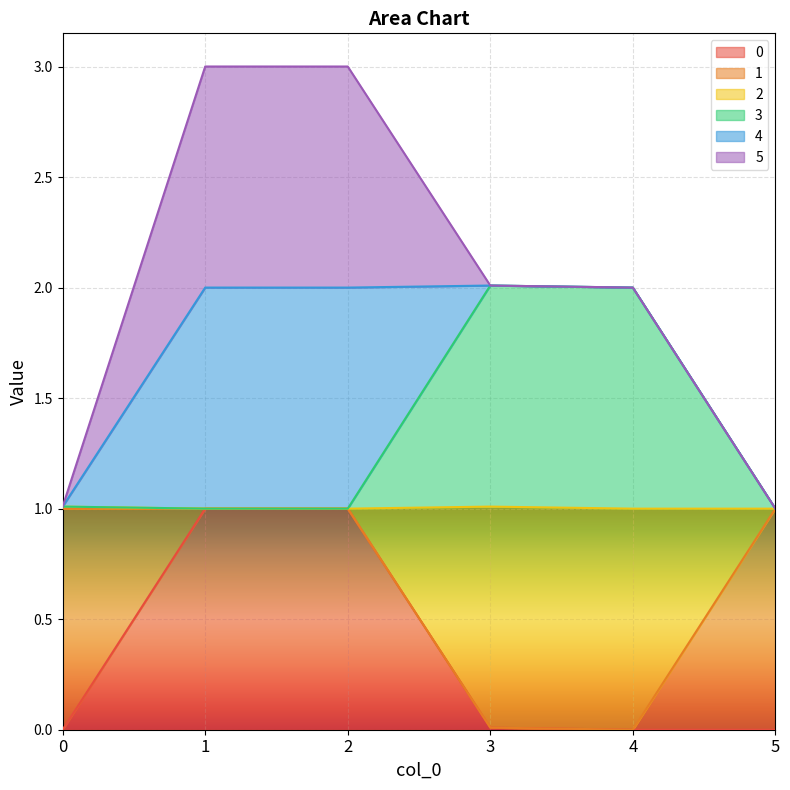

The 0 series shows 0.0 at 0. True or false?

True